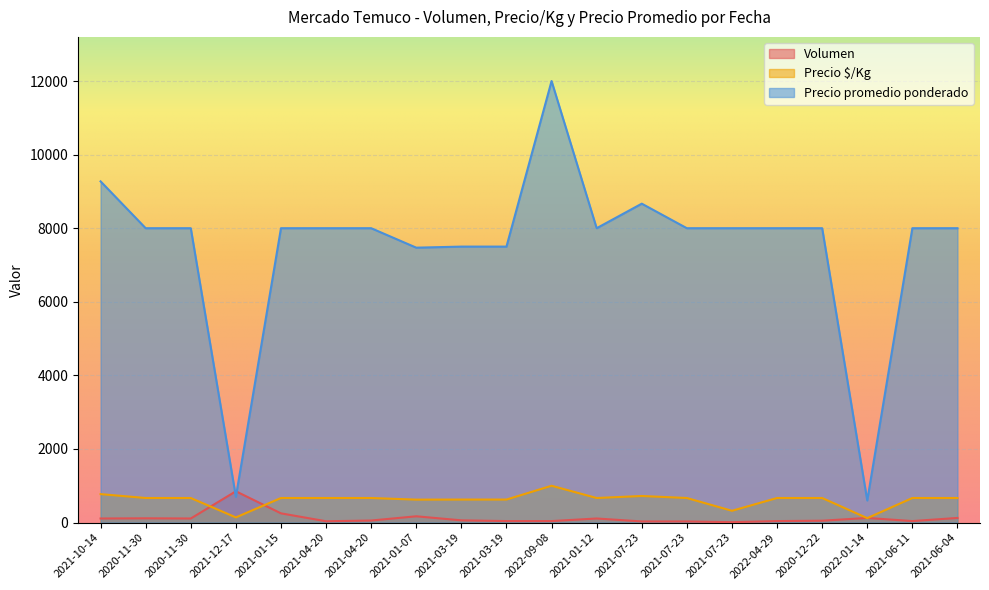

True or false: Precio $/Kg has more than 1 points higher than both neighbors.

True